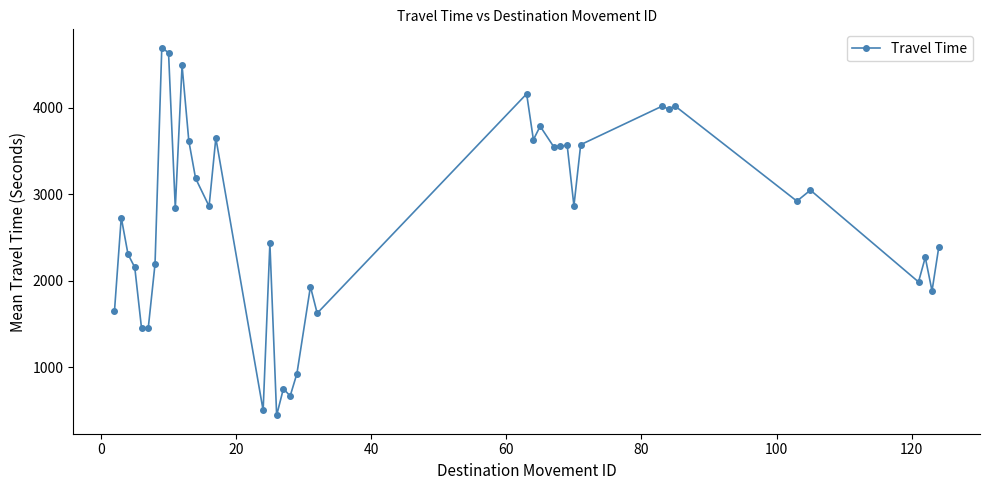

True or false: the data has more than 2 interior local peaks.

True